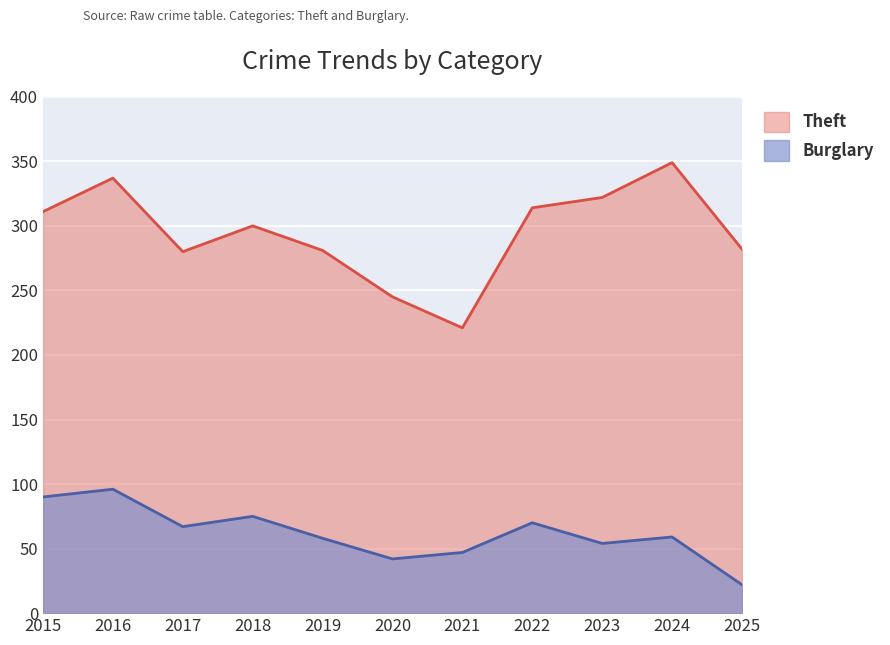

The value of Theft at 2017 is 280. True or false?

True